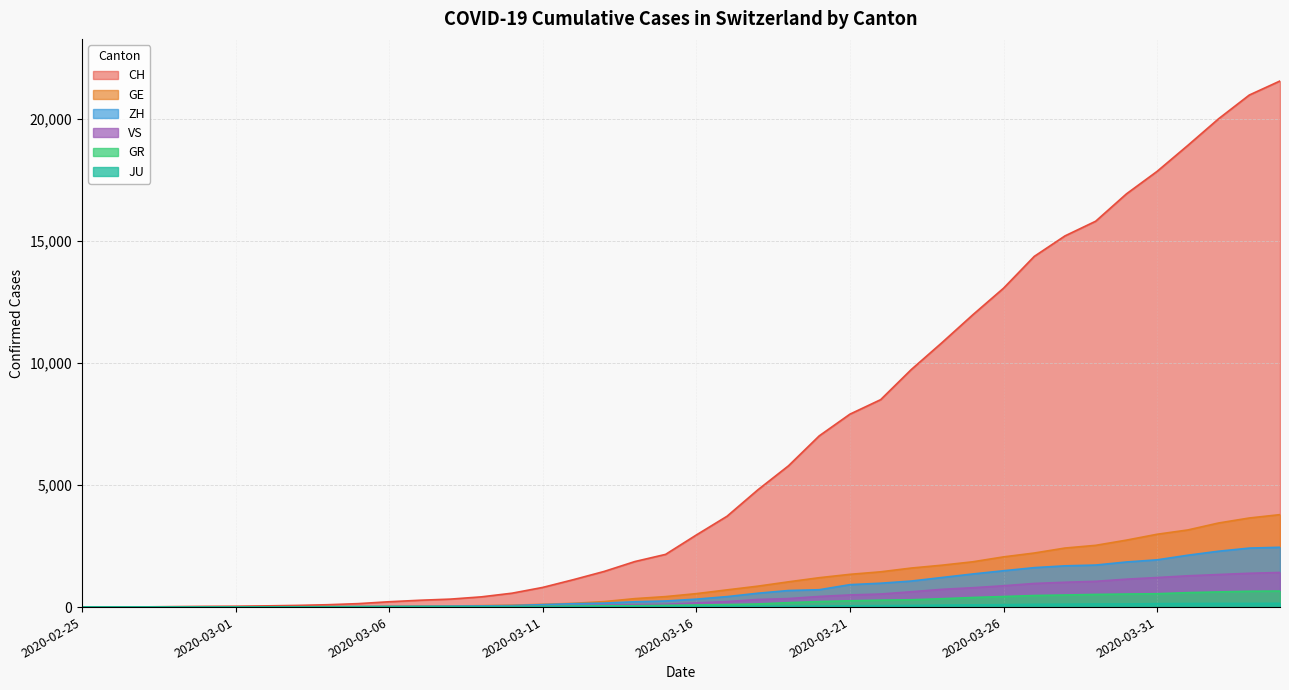

Which series has the widest spread of values?

CH